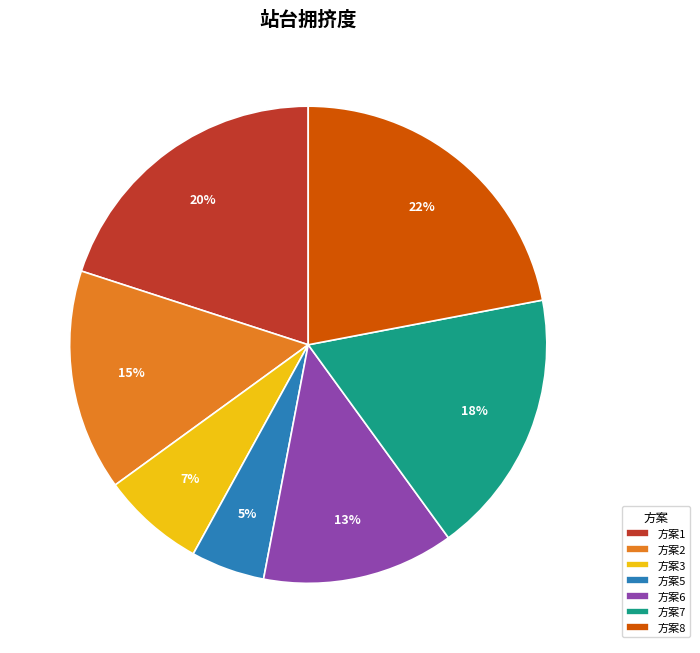

Is it true that 方案6 is 13% of the pie?

True